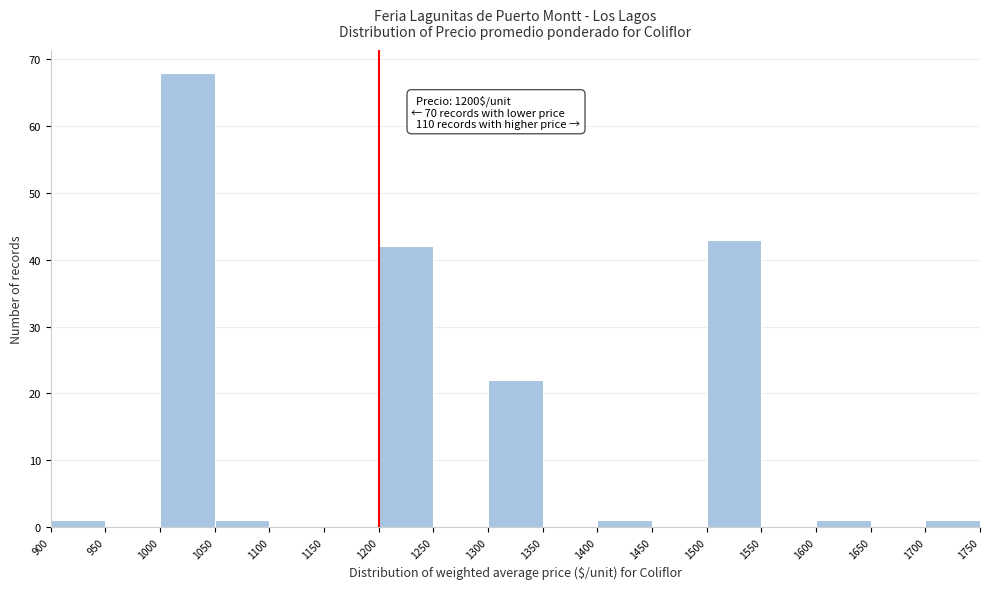

Which range on the x-axis has the tallest bar?

1000 to 1050